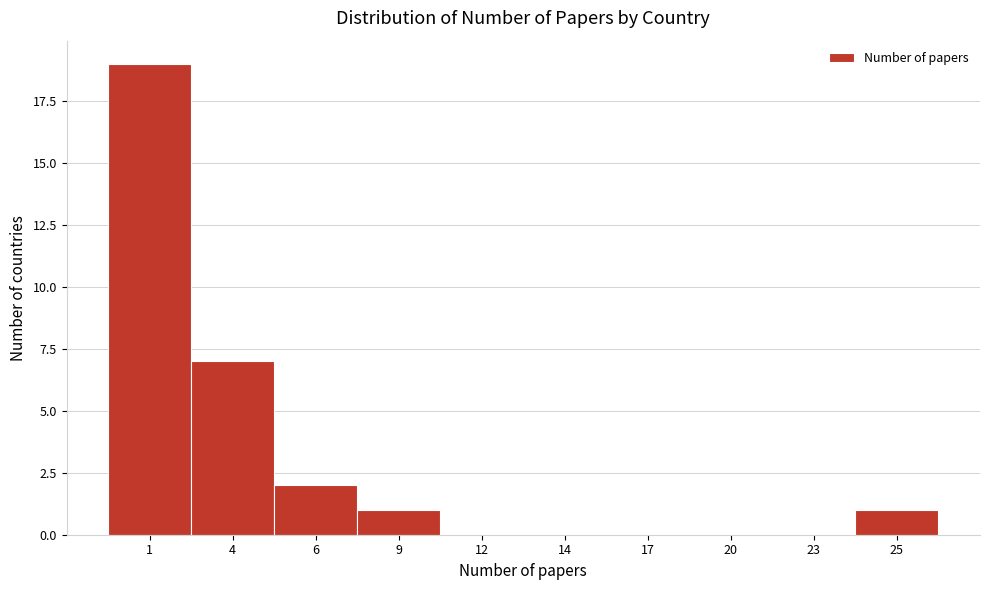

Reading left to right, what are all the values shown in this chart?

1=19	4=7	6=2	9=1	12=0	14=0	17=0	20=0	23=0	25=1